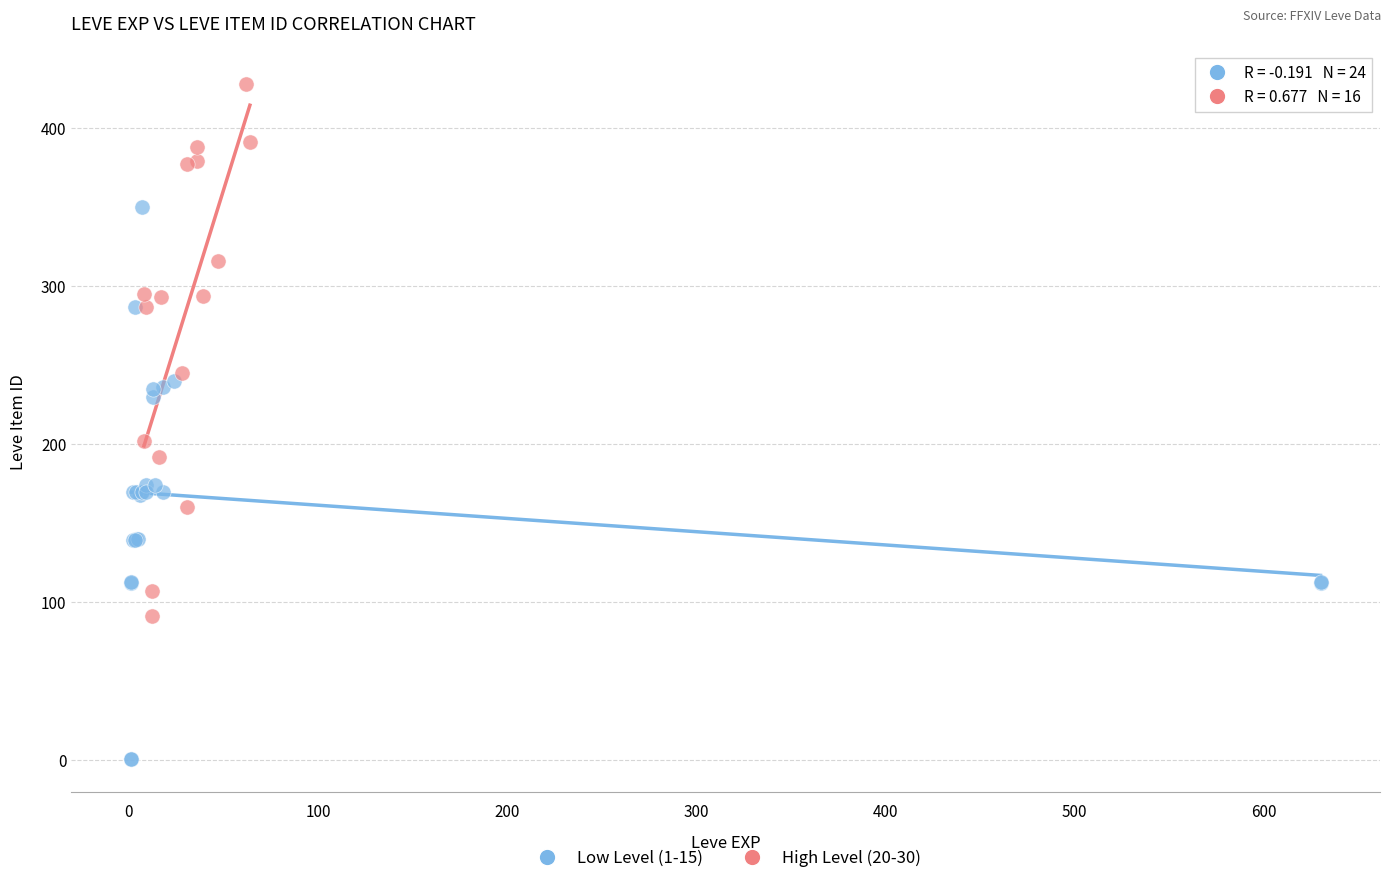

Which series reaches the minimum Y coordinate?

Low Level (1-15)